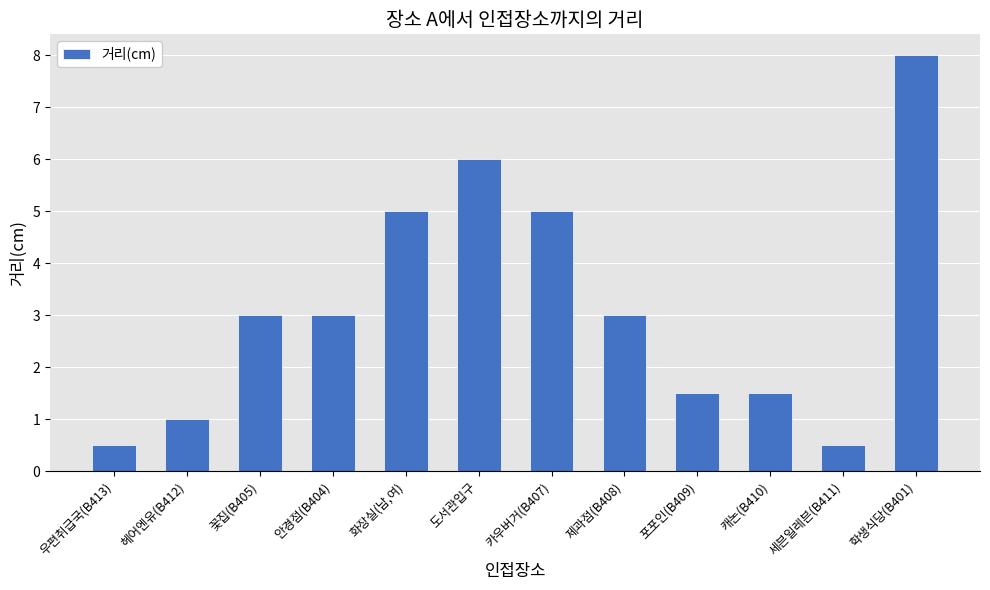

Reading left to right, what are all the values shown in this chart?

우편취급국(B413)=0.5	헤어엔유(B412)=1.0	꽃집(B405)=3.0	안경점(B404)=3.0	화장실(남,여)=5.0	도서관입구=6.0	카우버거(B407)=5.0	제과점(B408)=3.0	포포인(B409)=1.5	캐논(B410)=1.5	세븐일레븐(B411)=0.5	학생식당(B401)=8.0